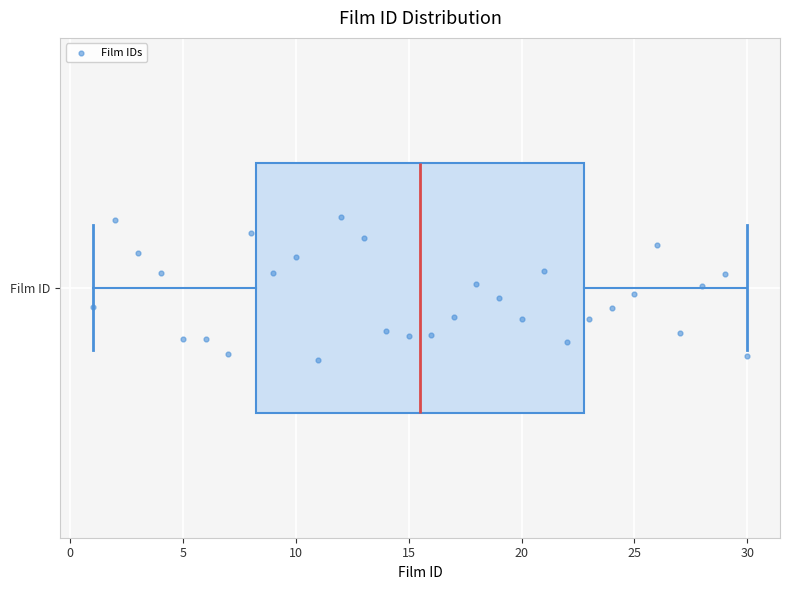

Where does the right whisker of the box for Film ID end on the x-axis? The values are not printed on the chart, so give them approximately, as read against the axis.

30.0